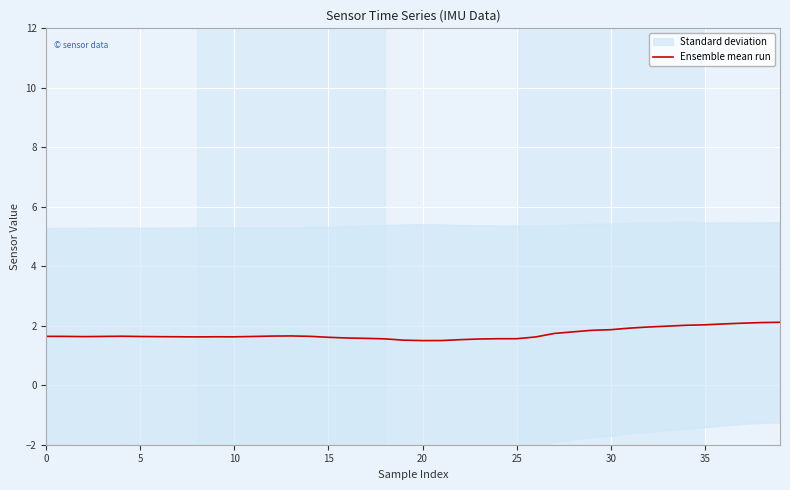

What is the smallest value displayed?

1.5